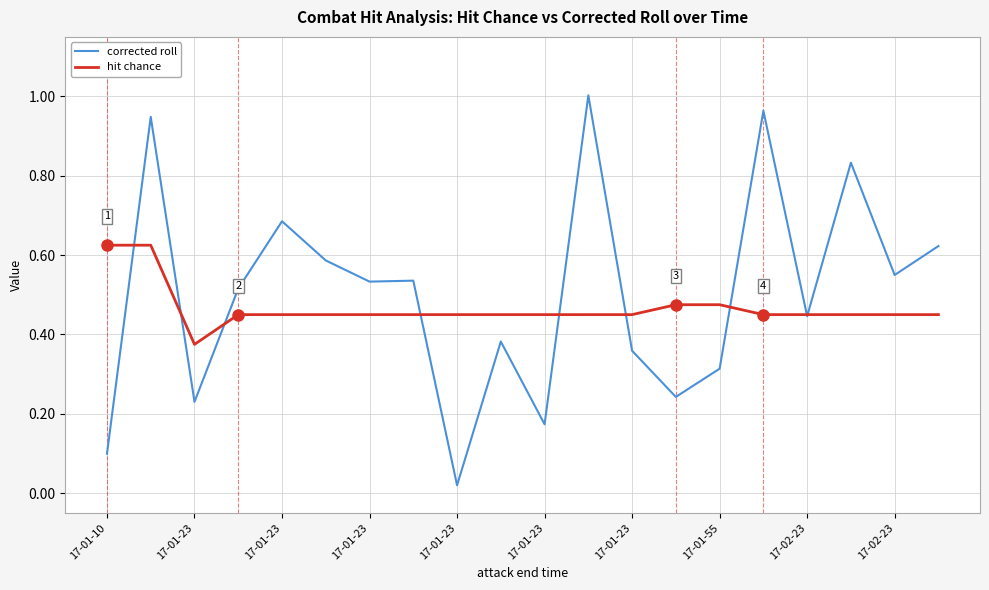

Which series has the largest range (max minus min)?

corrected roll